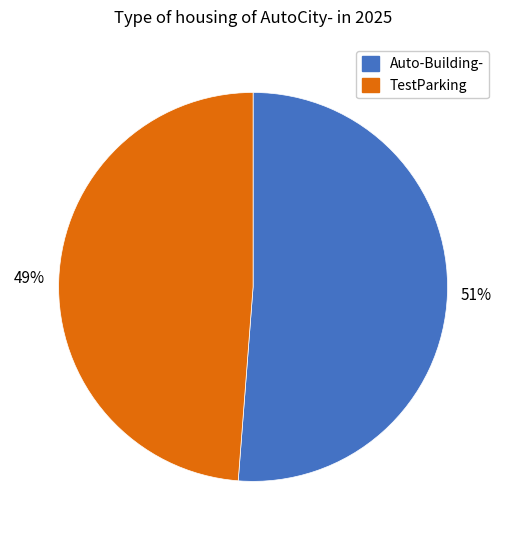

Combined, do TestParking and Auto-Building- account for over 50%?

Yes